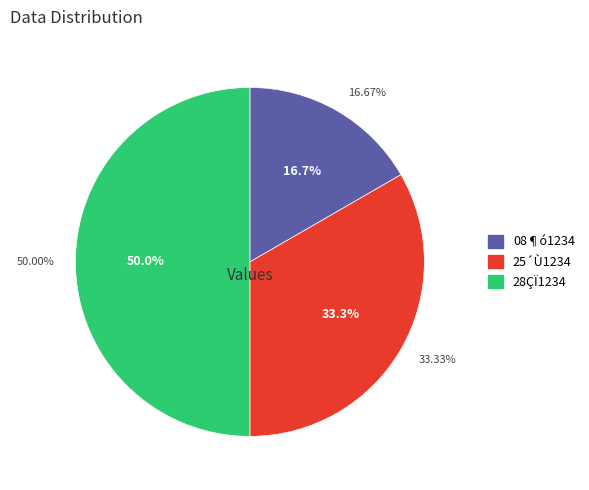

To the nearest percent, what is the difference between the largest and smallest slice percentages?

33%